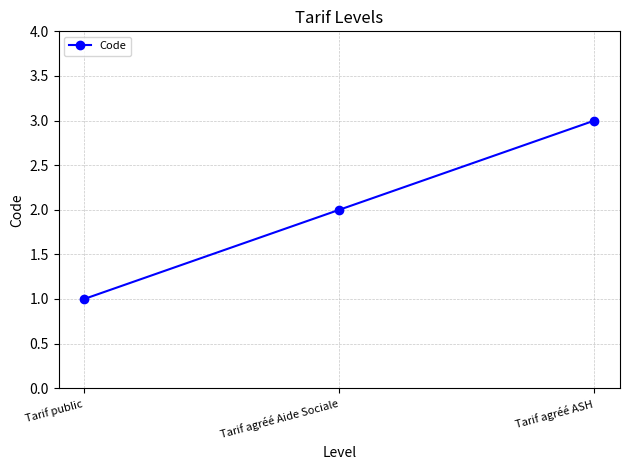

What is the greatest value displayed?

3